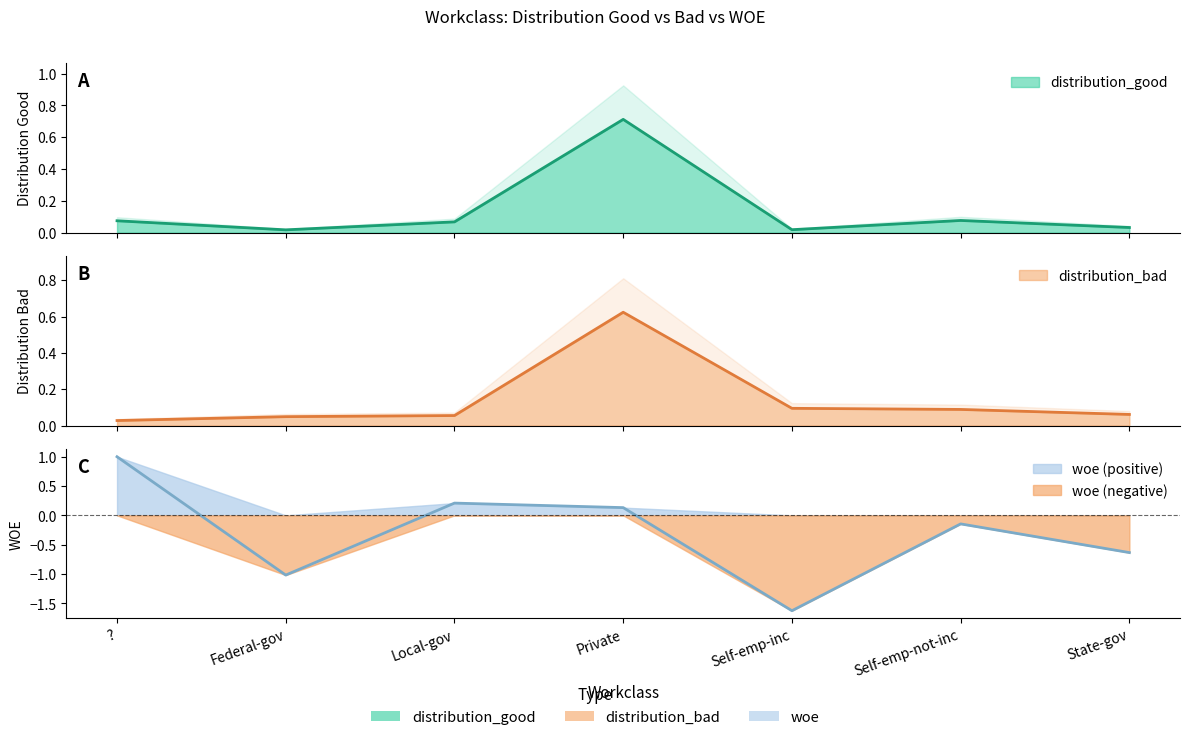

Where is the first local minimum for woe?

Federal-gov